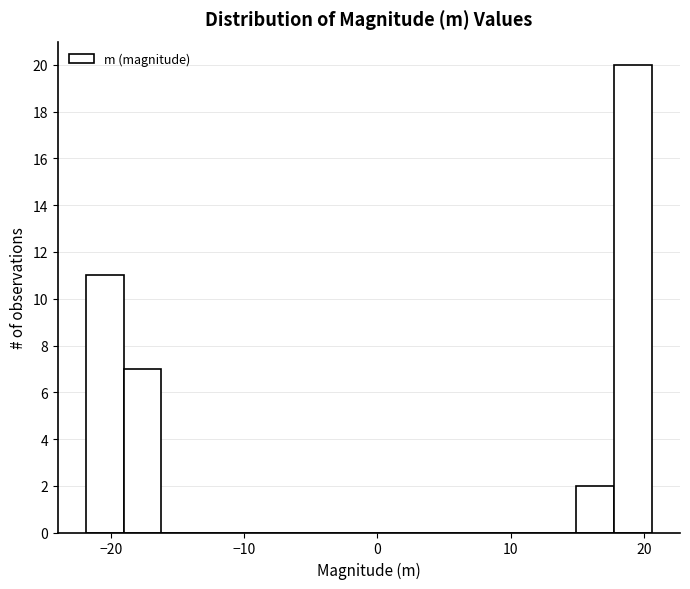

Around what value on the x-axis is the tallest bar? Give the approximate position of its centre, as read against the axis.

19